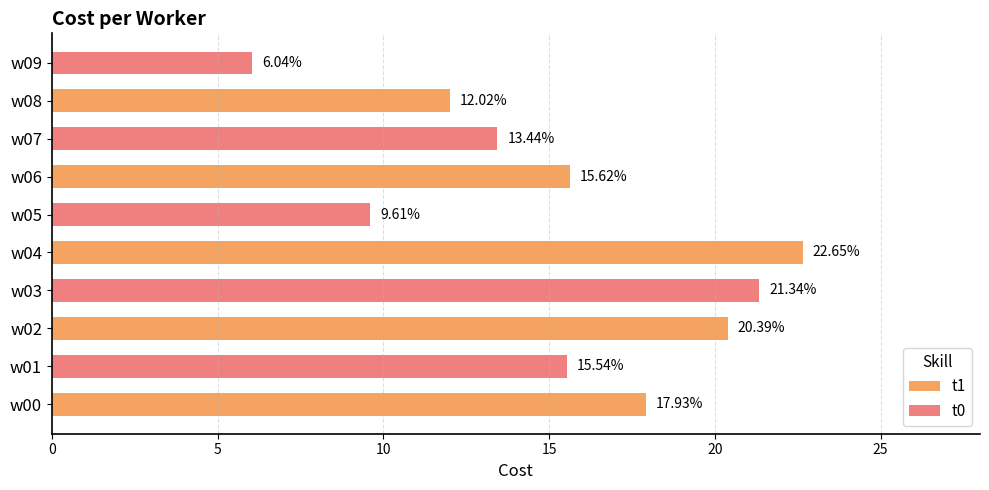

What is the spread (max minus min) of values at w02?

0.9